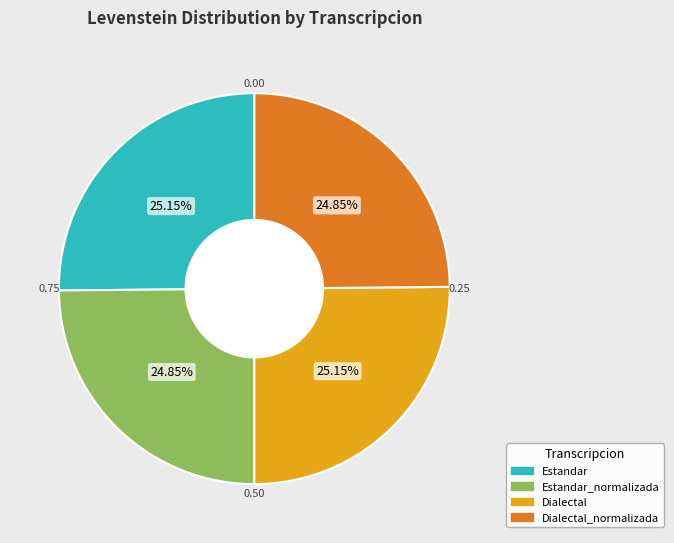

Does any single category account for the majority?

No